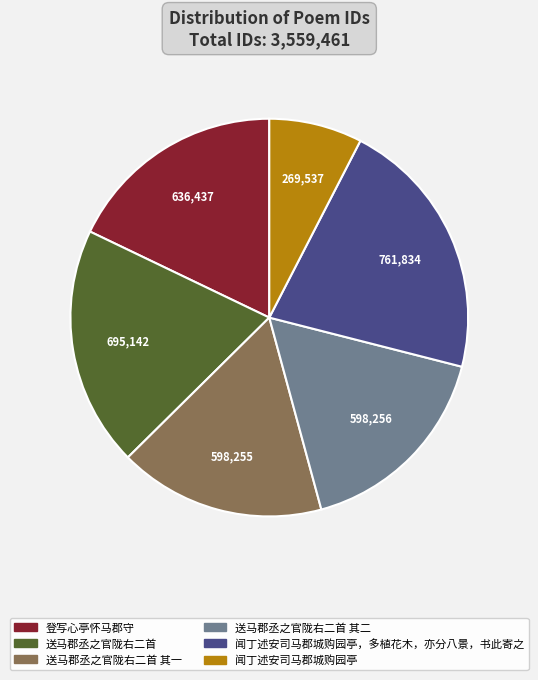

Does any single category account for the majority?

No